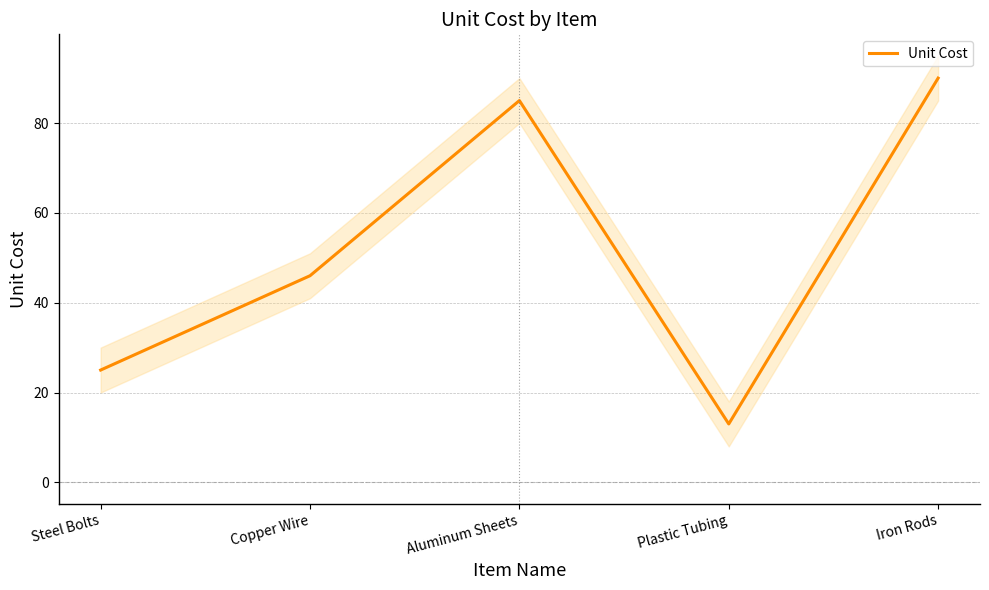

List the labels in order of value, smallest first.

Plastic Tubing, Steel Bolts, Copper Wire, Aluminum Sheets, Iron Rods